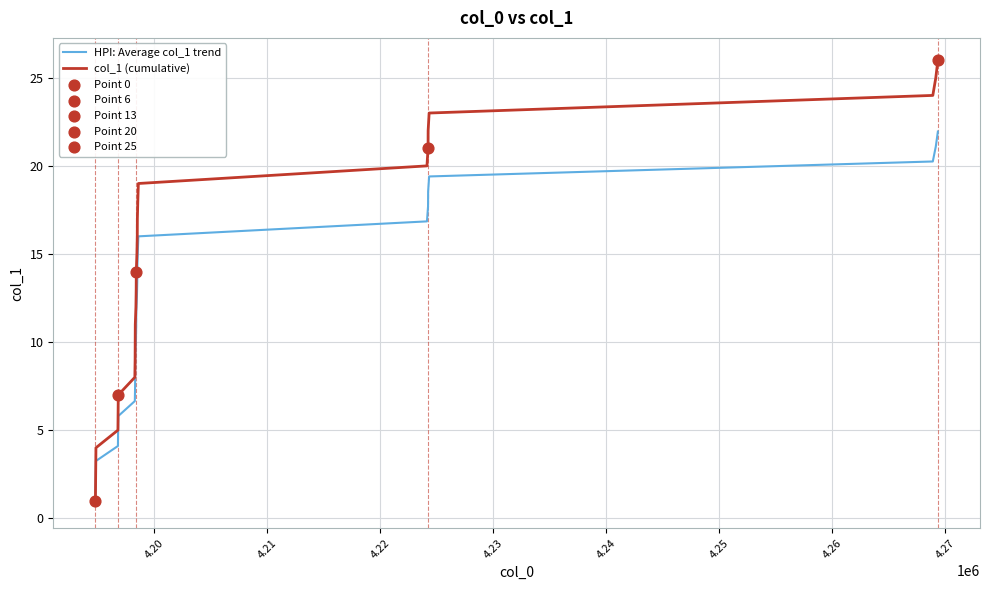

Which series has the largest total across all categories?

col_1 (cumulative)